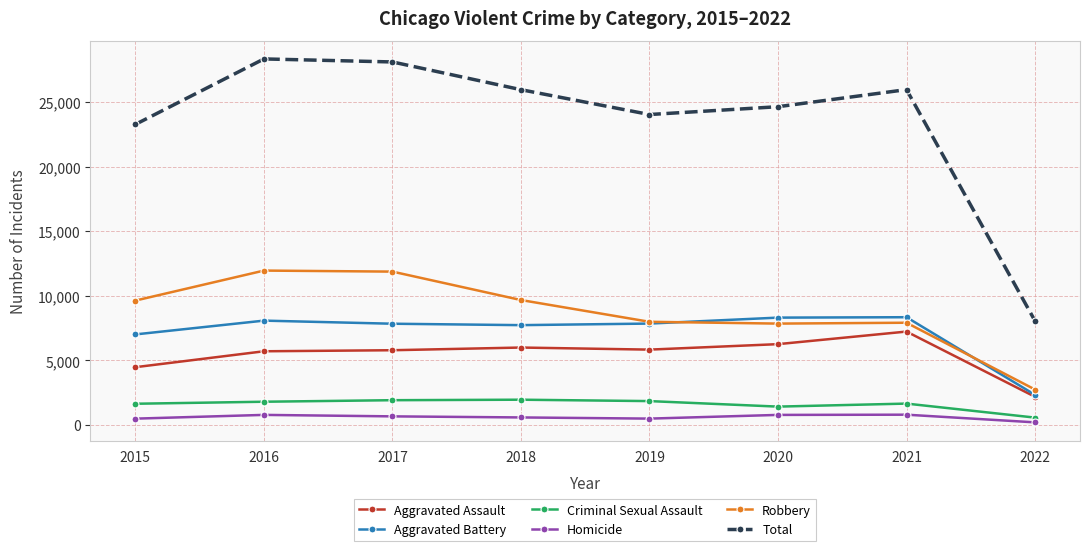

What are all the series names shown in the legend?

Aggravated Assault, Aggravated Battery, Criminal Sexual Assault, Homicide, Robbery, Total